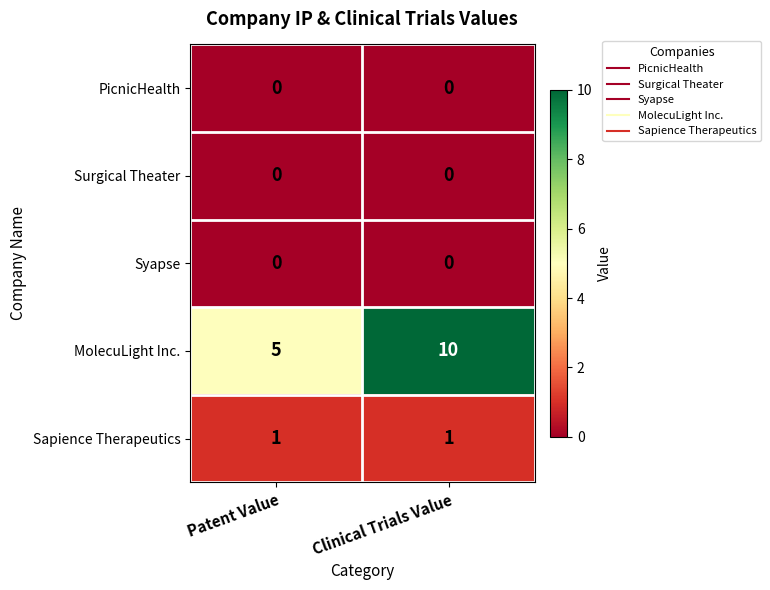

At how many categories does at least one series exceed 8?

1